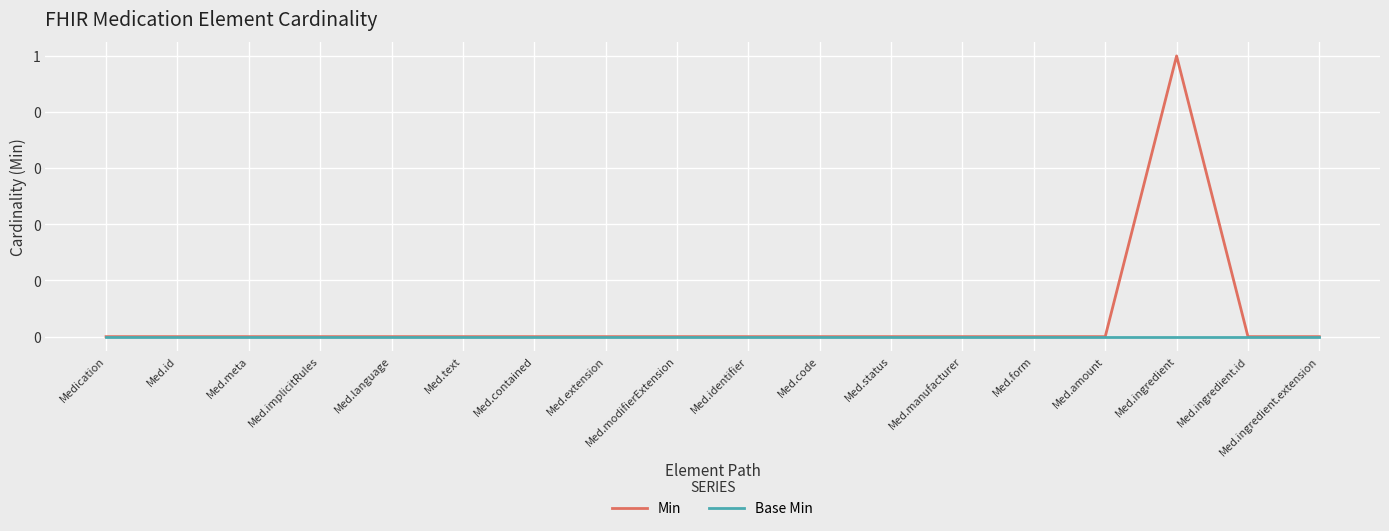

What position from the left is Med.identifier?

10